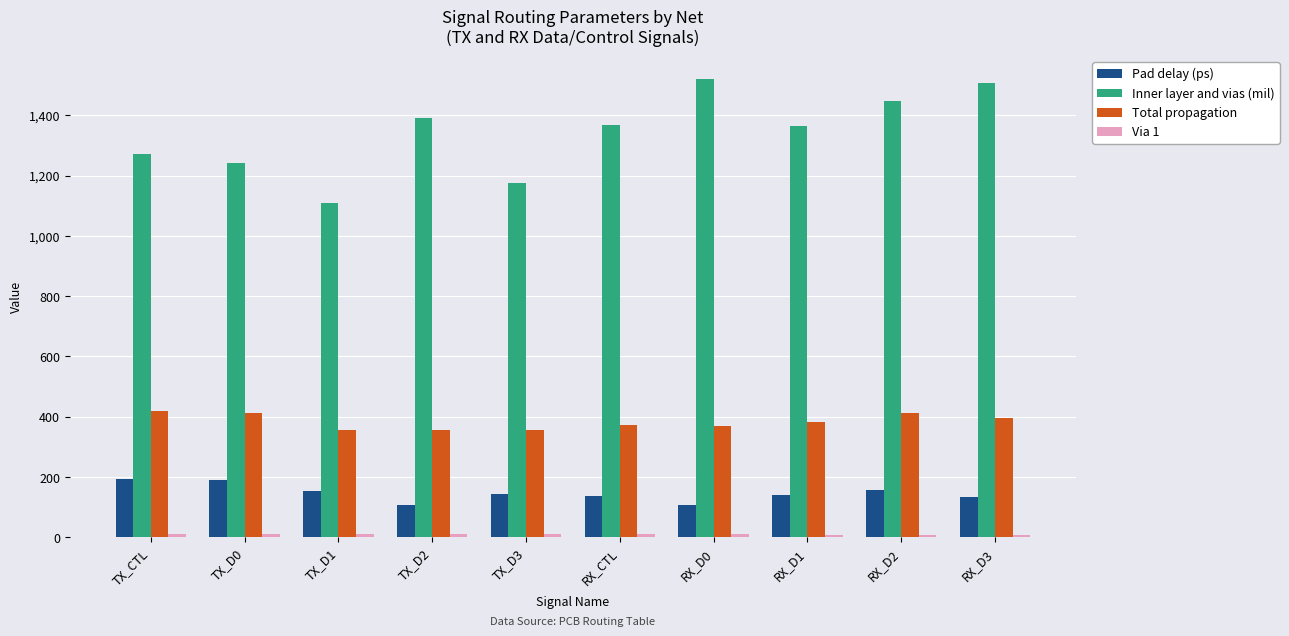

What is the difference between the Total propagation values at TX_D0 and TX_D2?

57.8